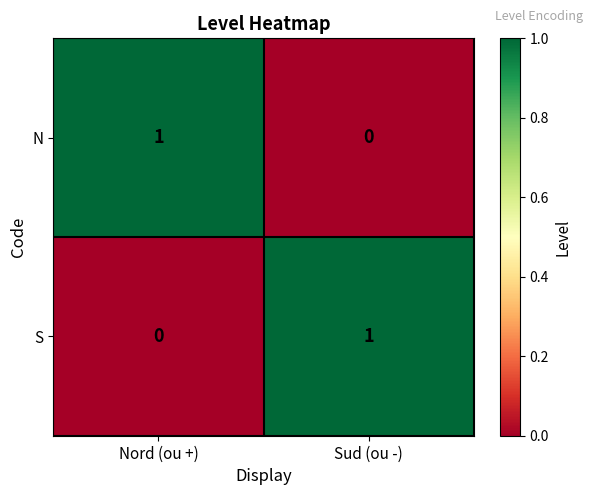

The value of N at Nord (ou +) is 1. True or false?

True